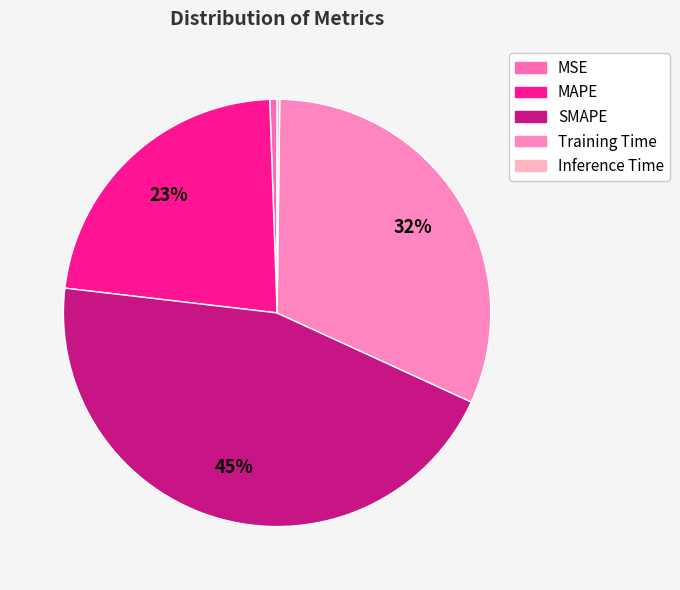

True or false: MSE accounts for 7% of the total.

False